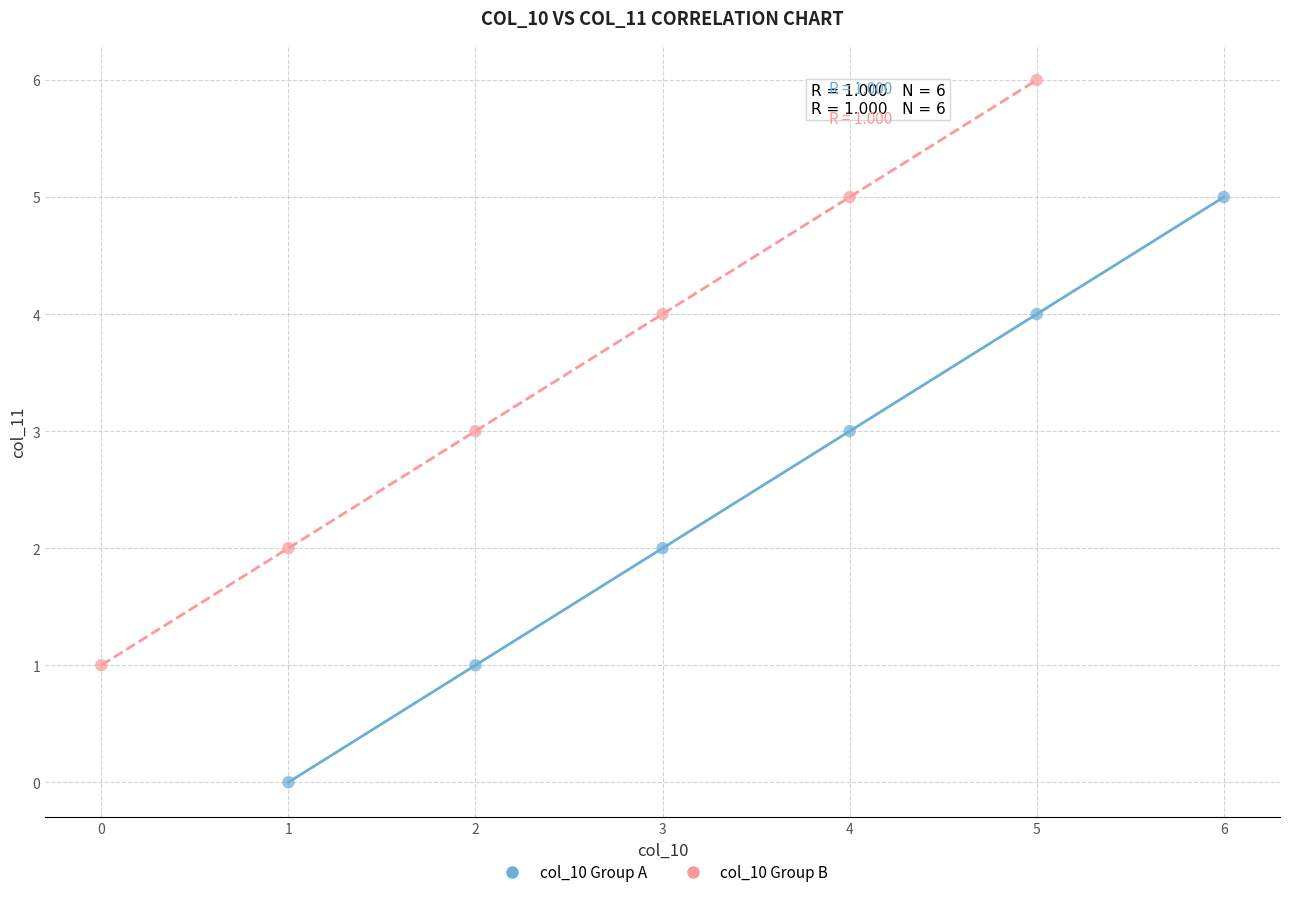

Which series contains the lowest Y value?

col_10 Group A